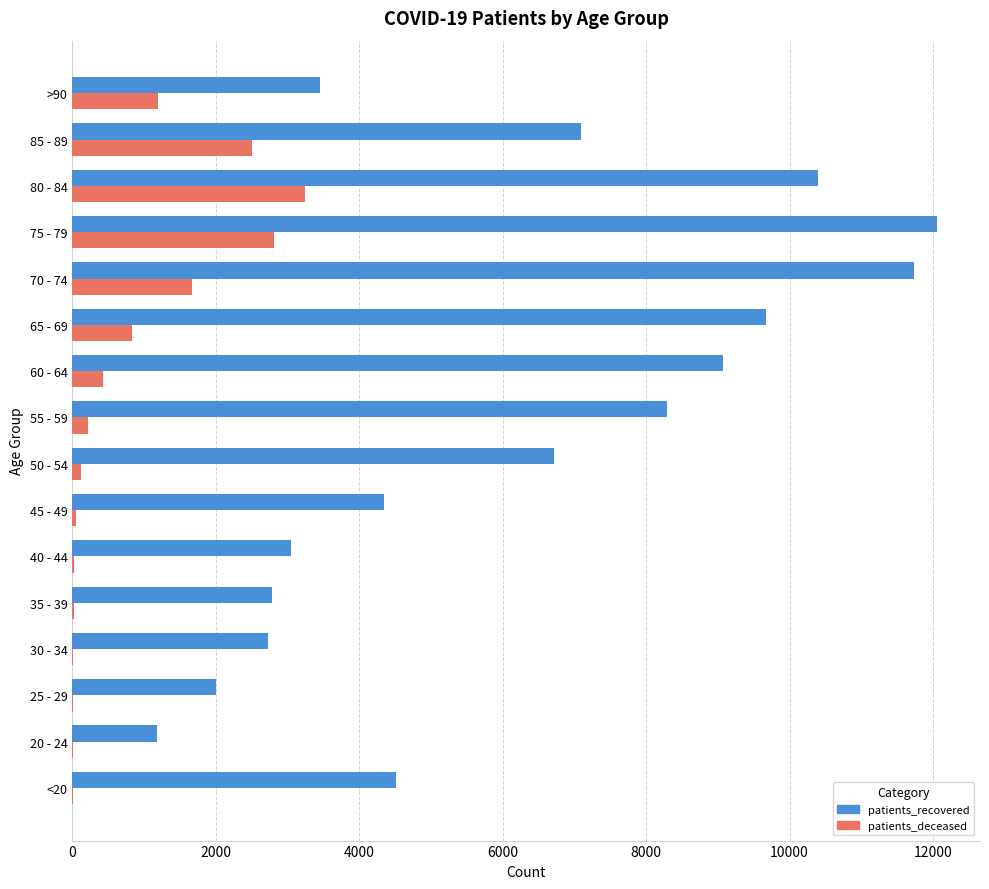

Which series has the largest total across all categories?

patients_recovered